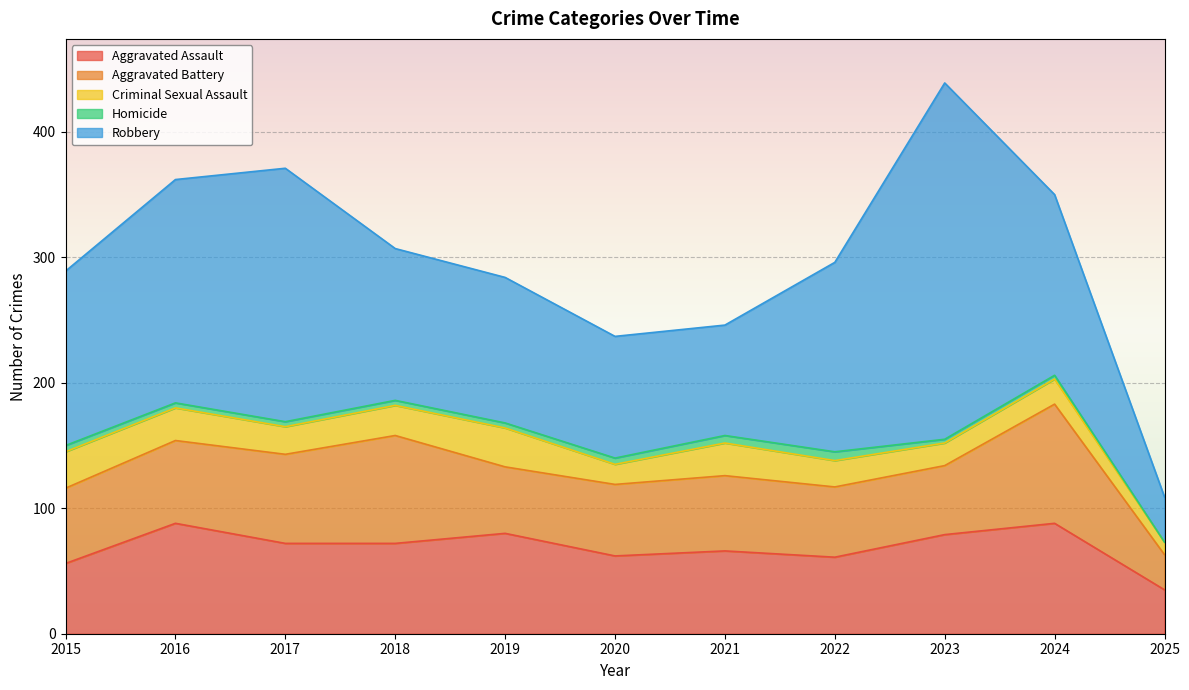

Between 2017 and 2021, which series saw the biggest shift?

Robbery